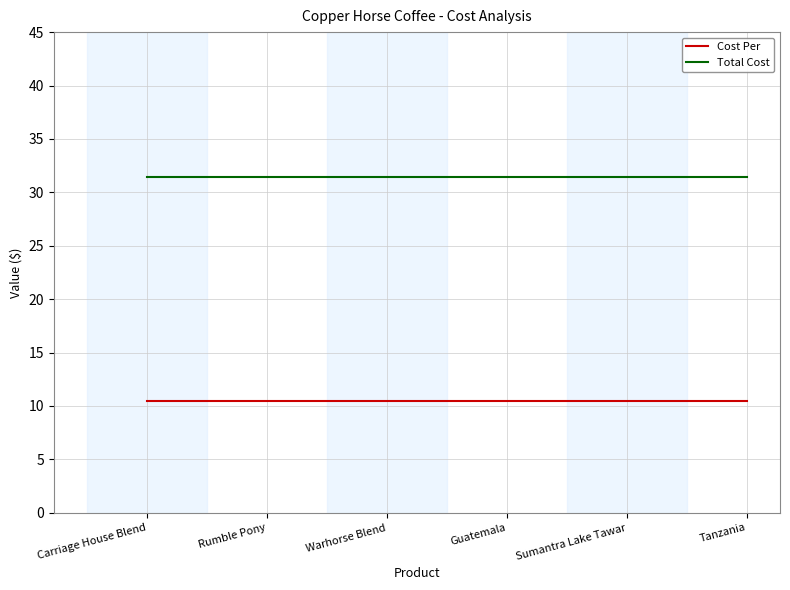

The Cost Per series shows 16.9 at Guatemala. True or false?

False